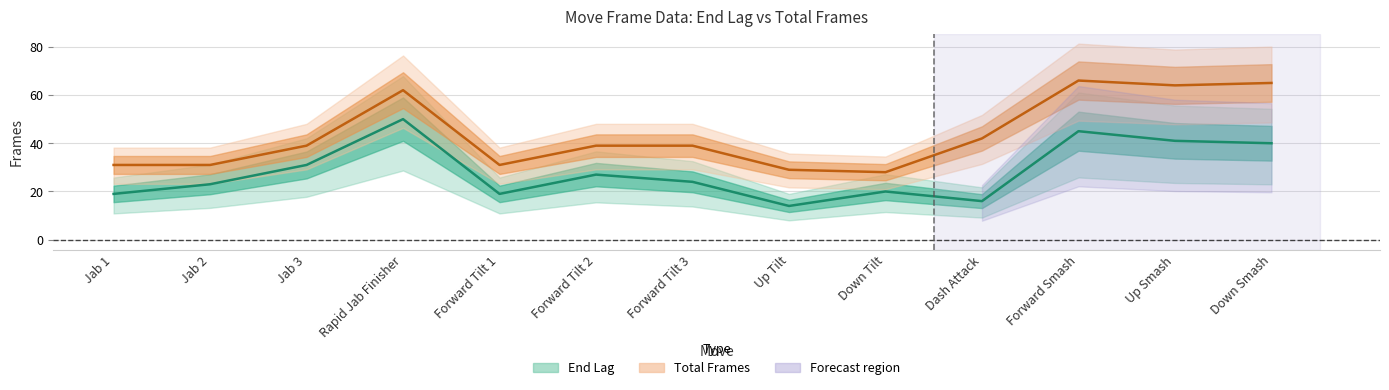

Count the number of data series in this chart.

2